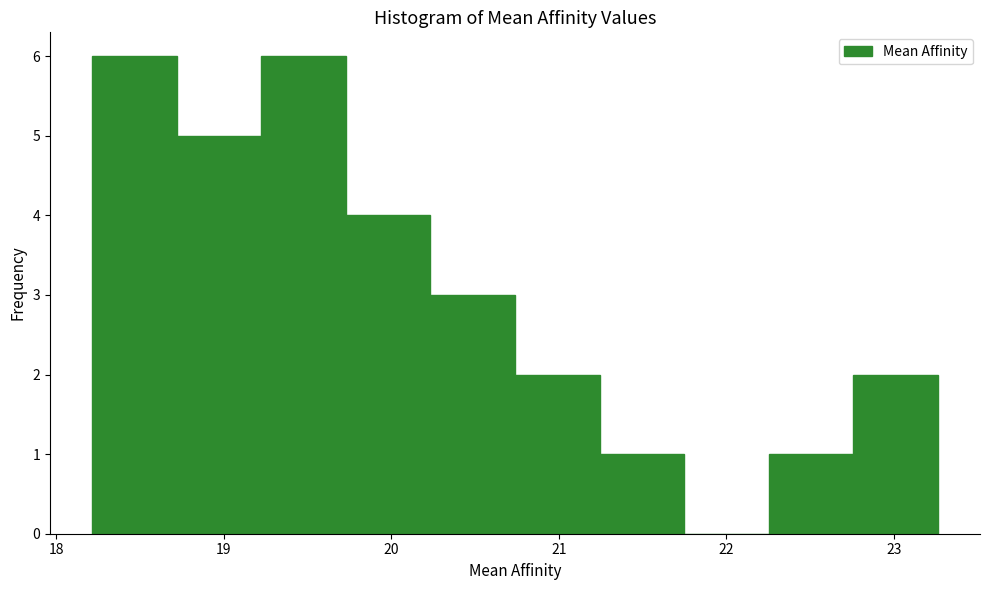

How tall is the bar that spans 18.2 to 18.7 on the x-axis? Neither the bar edges nor the heights are printed on the chart, so give them approximately, as read against the axes.

6